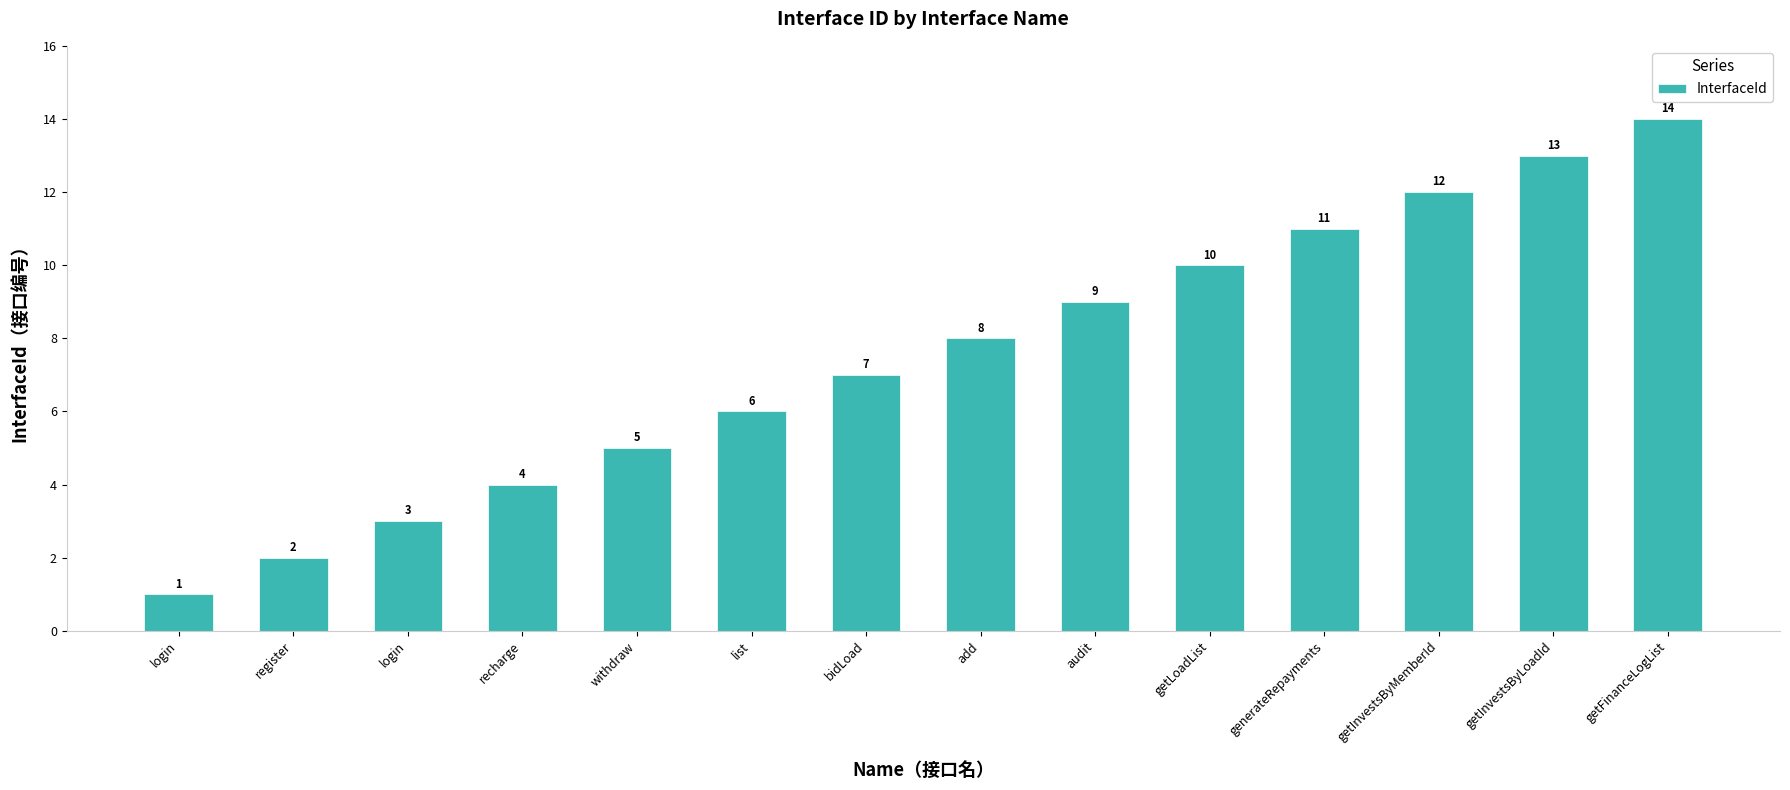

What is the difference between the maximum and second lowest values?

12